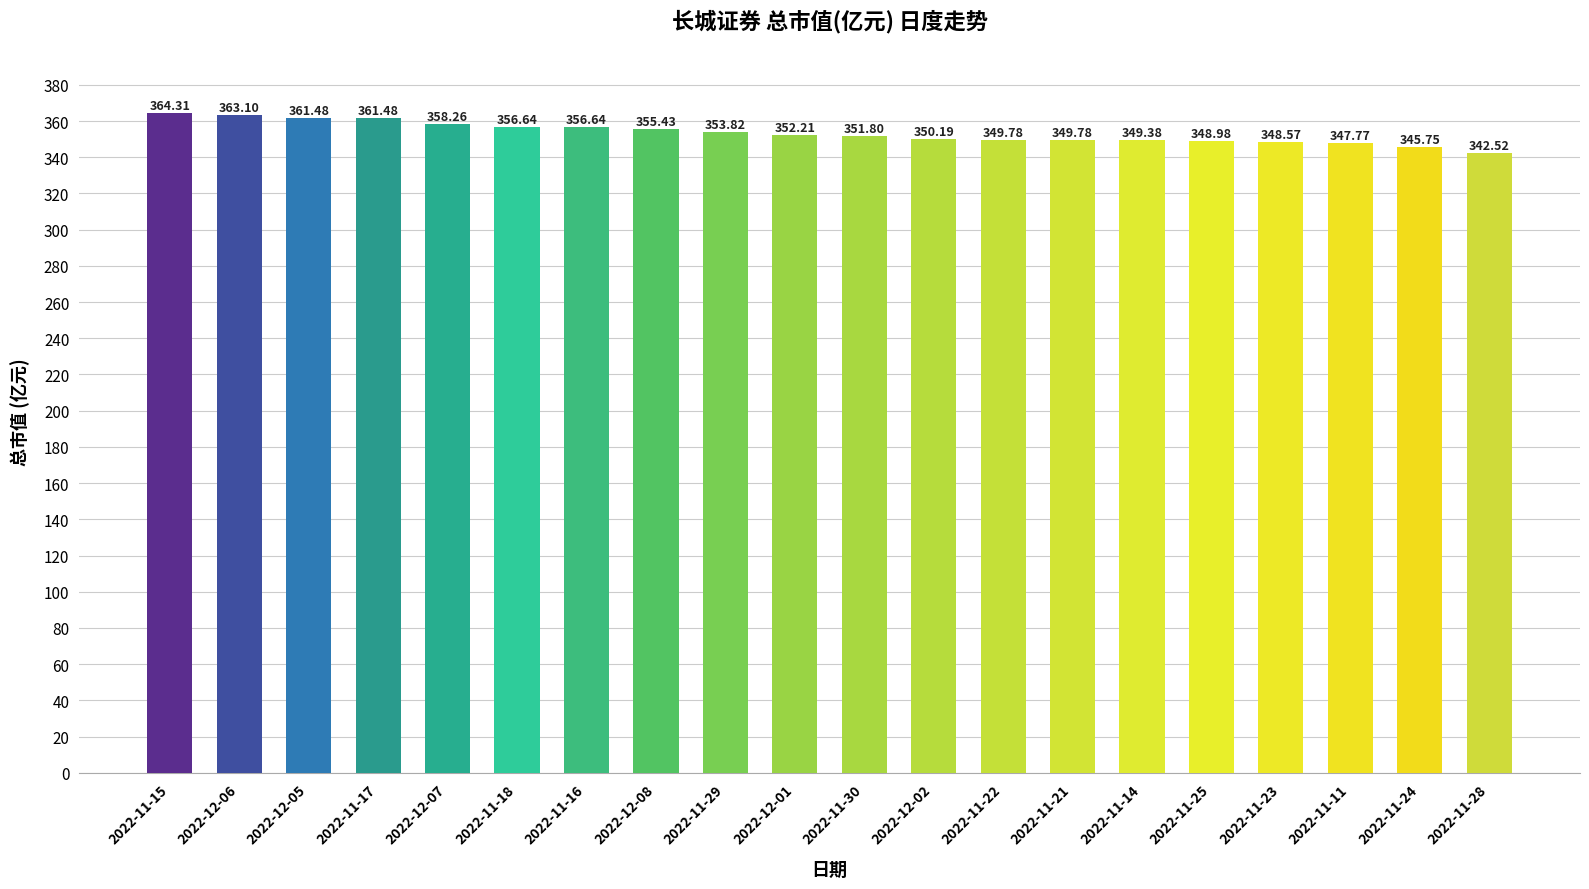

Where does the data first go above 352?

2022-11-15